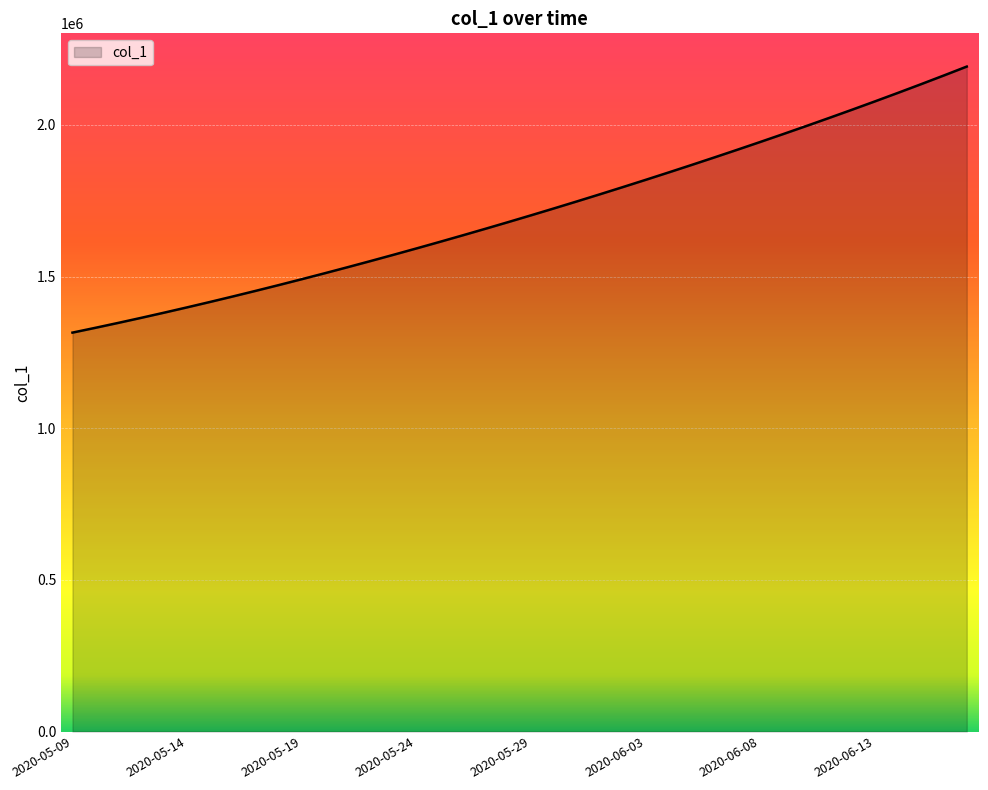

Does the chart have visible grid lines?

Yes